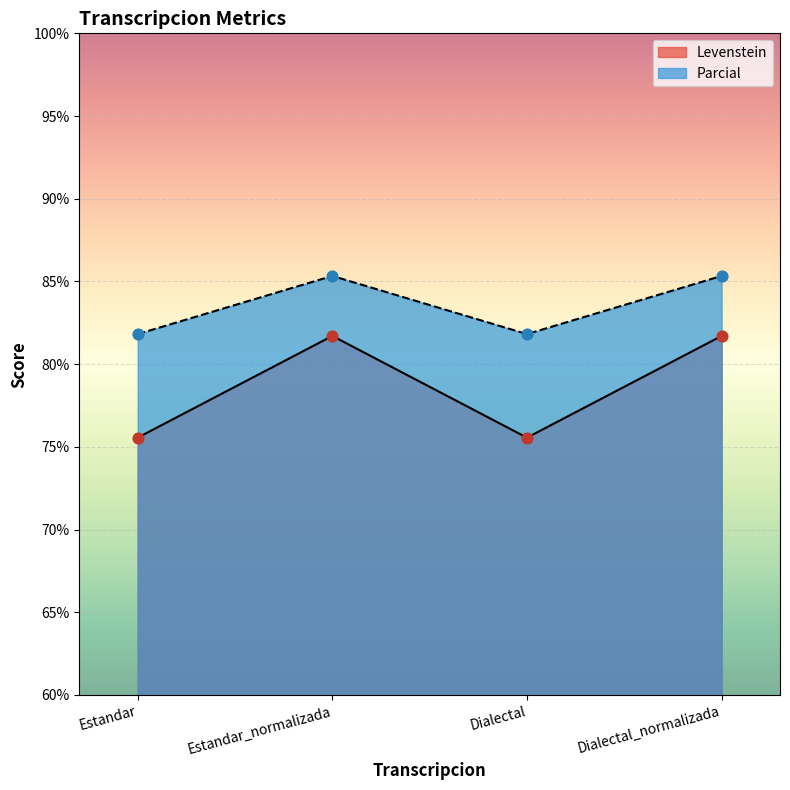

Which series contains the lowest Y value?

Levenstein